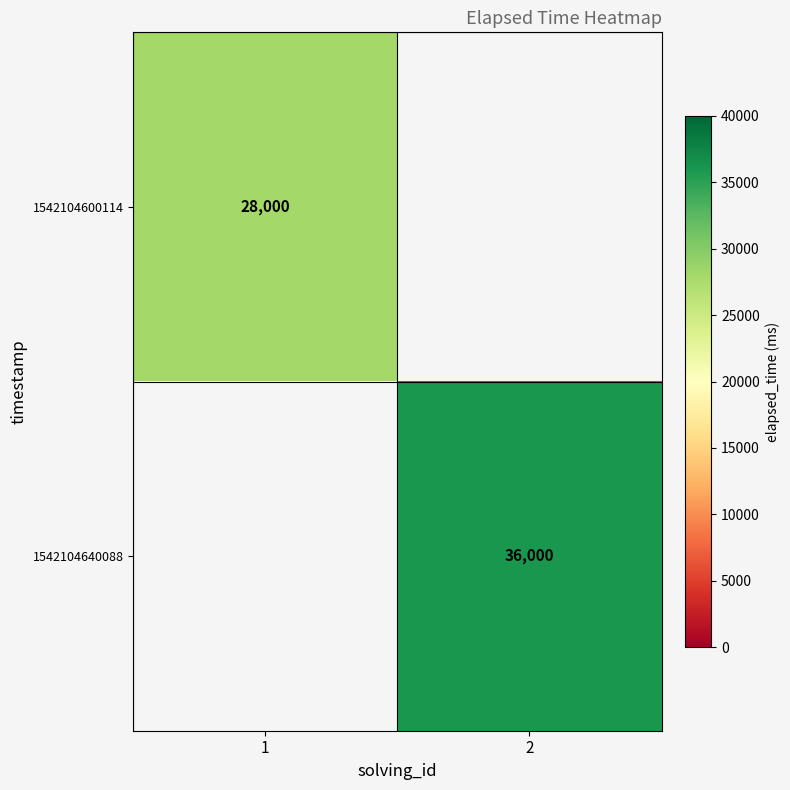

Is it true that 1542104640088 equals 16949.6 at 2?

False